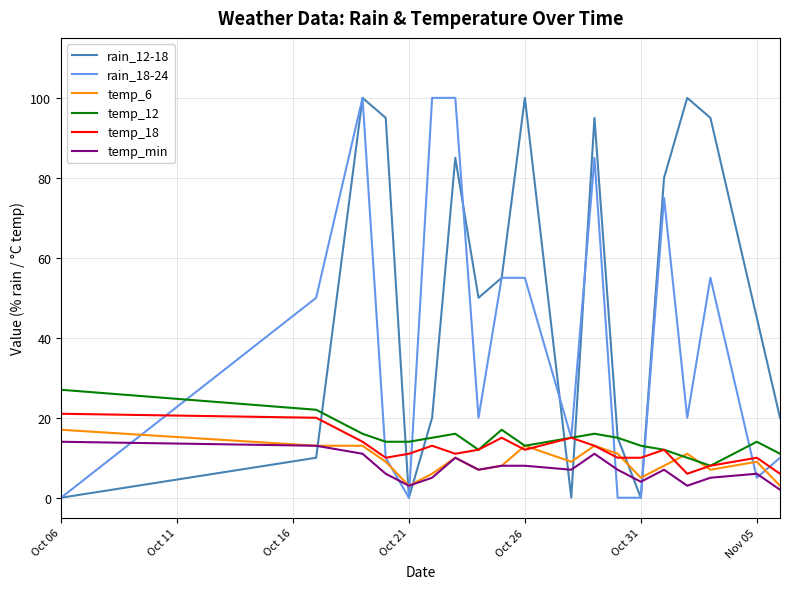

Reading left to right, what are all the values shown in this chart?

rain_12-18: 0	10	100	95	0	20	85	50	55	100	0	95	15	0	80	100	95	45	20
rain_18-24: 0	50	100	10	0	100	100	20	55	55	15	85	0	0	75	20	55	5	10
temp_6: 17	13	13	9	3	6	10	7	8	13	9	13	11	5	8	11	7	9	3
temp_12: 27	22	16	14	14	15	16	12	17	13	15	16	15	13	12	10	8	14	11
temp_18: 21	20	14	10	11	13	11	12	15	12	15	13	10	10	12	6	8	10	6
temp_min: 14	13	11	6	3	5	10	7	8	8	7	11	7	4	7	3	5	6	2